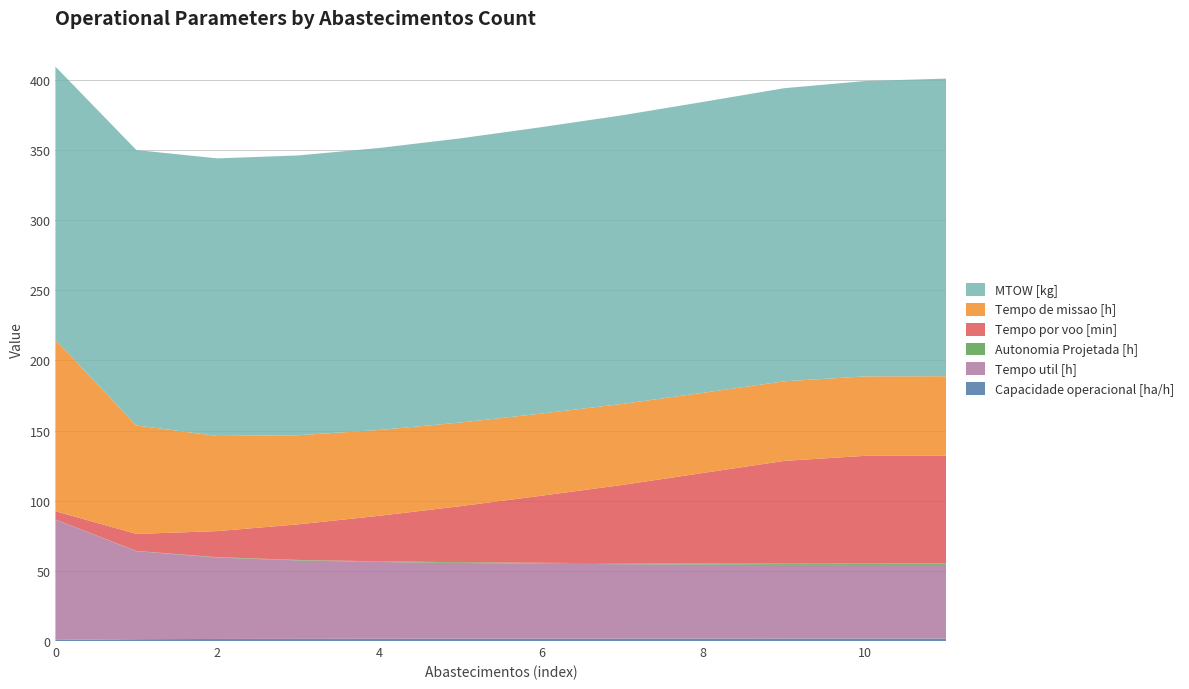

Reading left to right, what are all the values shown in this chart?

Capacidade operacional [ha/h]: 0=0.8	1=1.3	2=1.5	3=1.6	4=1.6	5=1.7	6=1.7	7=1.7	8=1.7	9=1.8	10=1.8	11=1.8
Tempo util [h]: 0=85.7	1=62.7	2=58.0	3=55.9	4=54.7	5=54.0	6=53.4	7=53.0	8=52.7	9=52.5	10=52.5	11=52.5
Autonomia Projetada [h]: 0=0.1	1=0.2	2=0.3	3=0.4	4=0.4	5=0.5	6=0.6	7=0.7	8=0.8	9=0.8	10=0.9	11=1.0
Tempo por voo [min]: 0=5.9	1=12.1	2=18.6	3=25.4	4=32.5	5=40.0	6=47.8	7=55.8	8=64.6	9=73.3	10=76.8	11=76.8
Tempo de missao [h]: 0=122.1	1=77.3	2=67.8	3=63.5	4=61.2	5=59.6	6=58.5	7=57.8	8=57.1	9=56.7	10=56.6	11=56.6
MTOW [kg]: 0=194.8	1=196.3	2=197.9	3=199.4	4=201.0	5=202.6	6=204.2	7=205.8	8=207.3	9=208.9	10=210.6	11=212.2